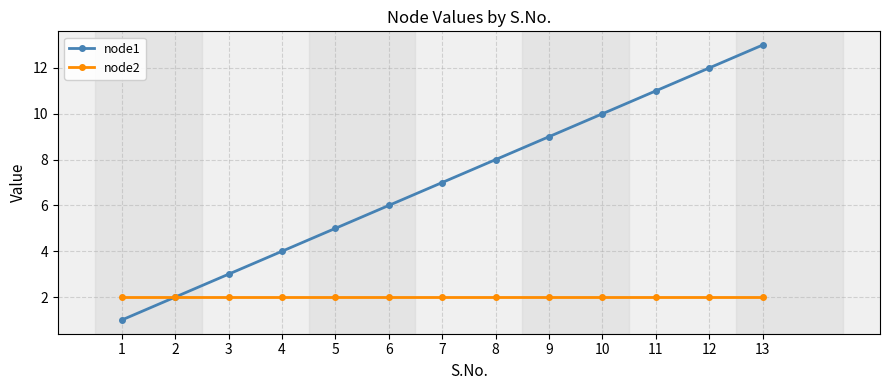

Is this an area chart (filled region under the line)?

No